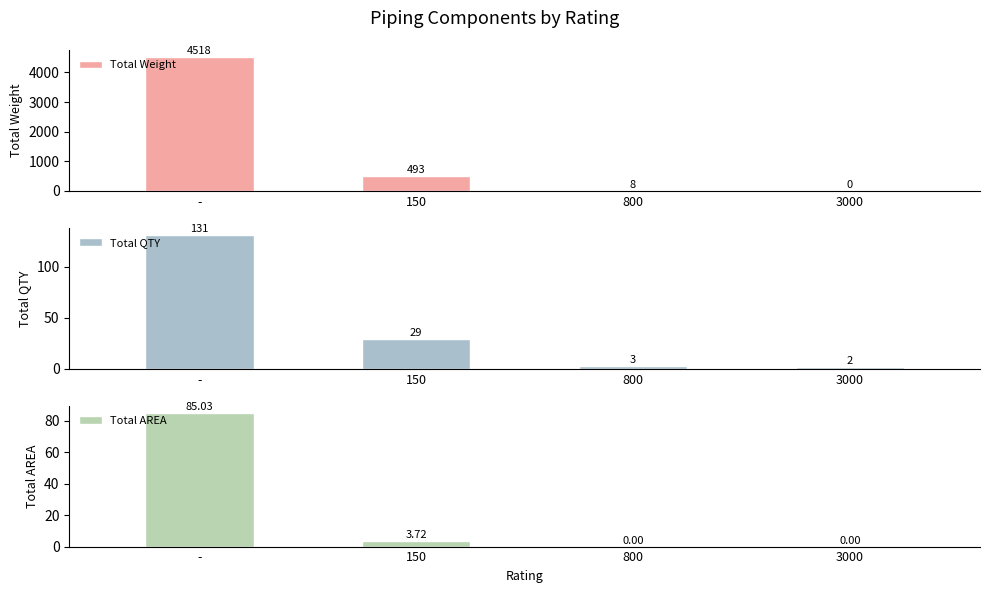

What is the total value across all series at 3000?

2.3